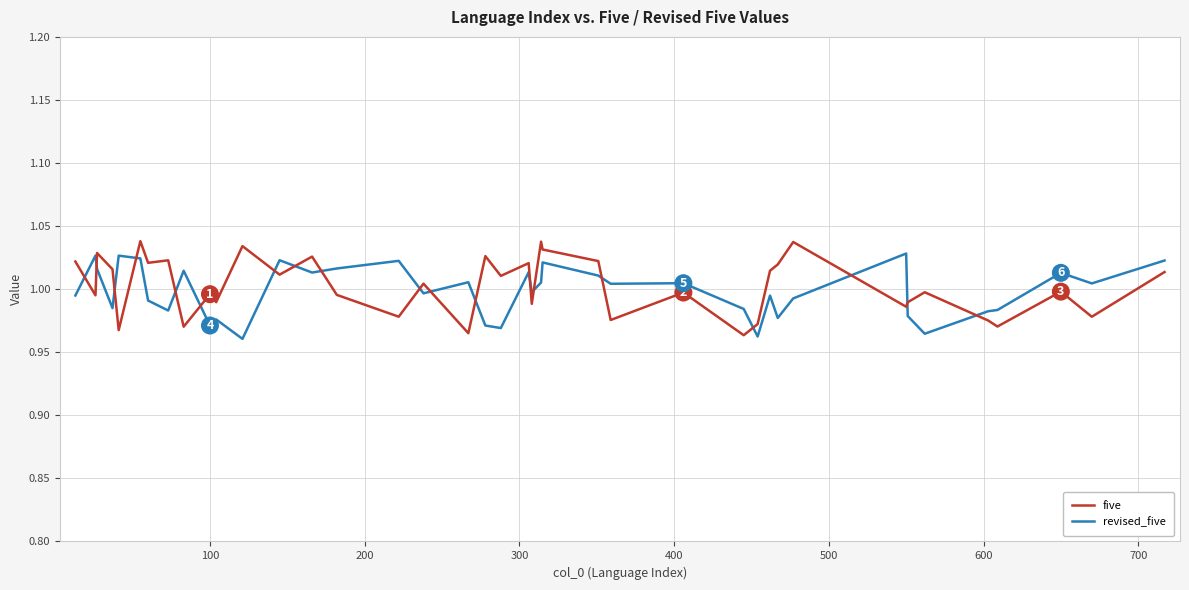

After their last crossing, which series has the higher values: five or revised_five?

revised_five